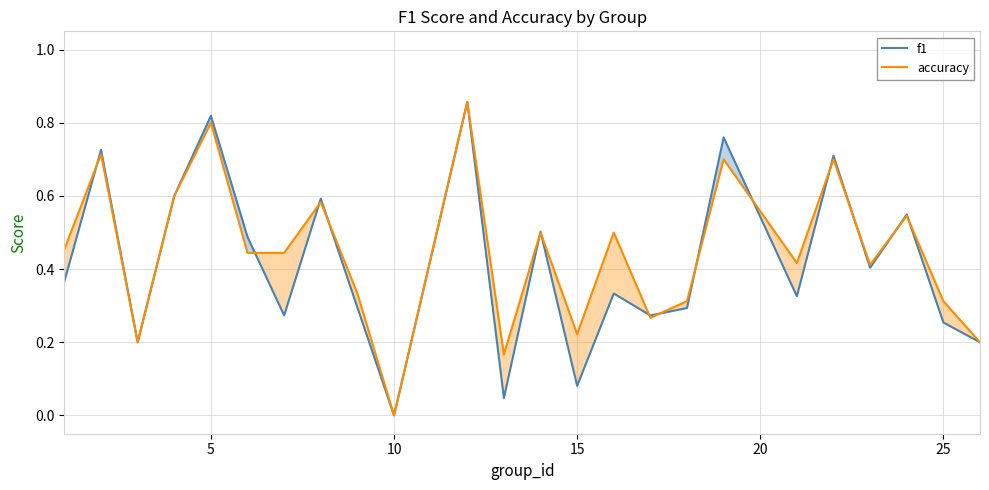

How many interior local peaks does the accuracy series have?

9